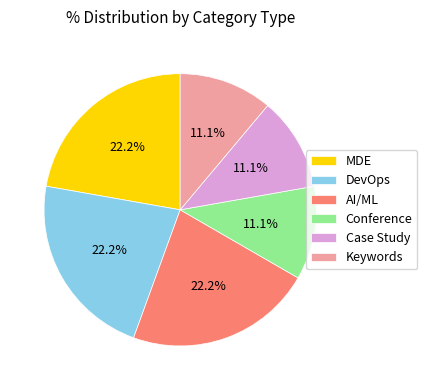

What percentage is the Keywords slice, to the nearest percent?

11%